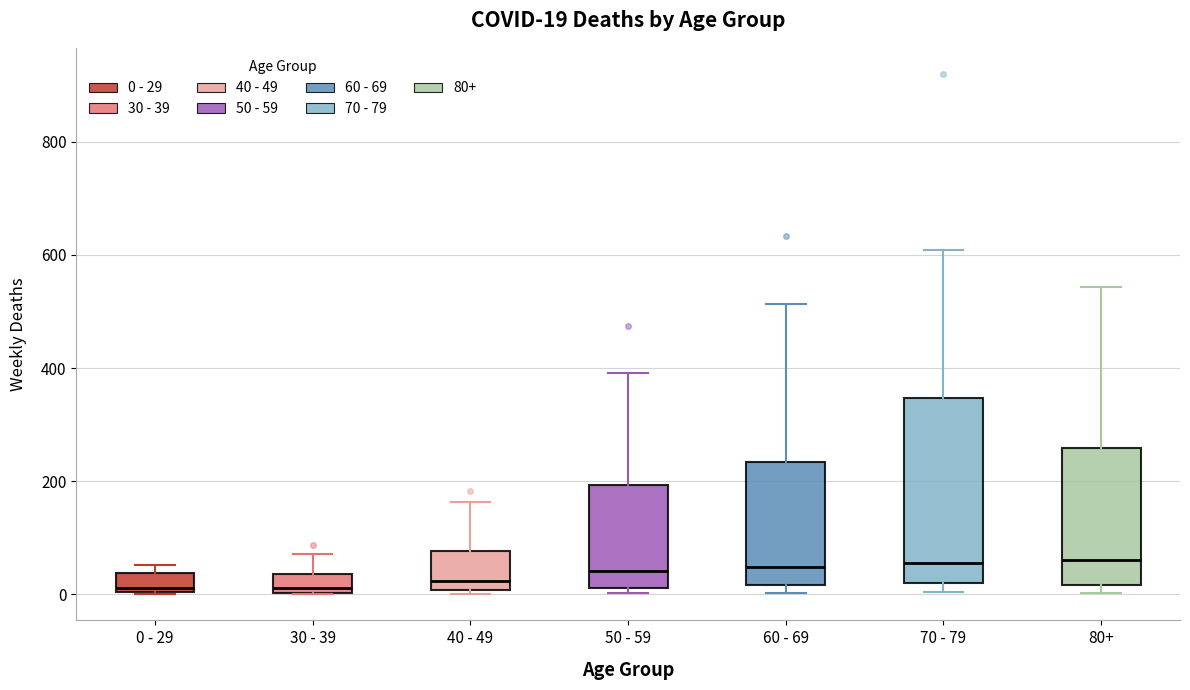

Which box is the tallest, from its lower edge to its upper edge?

70 - 79